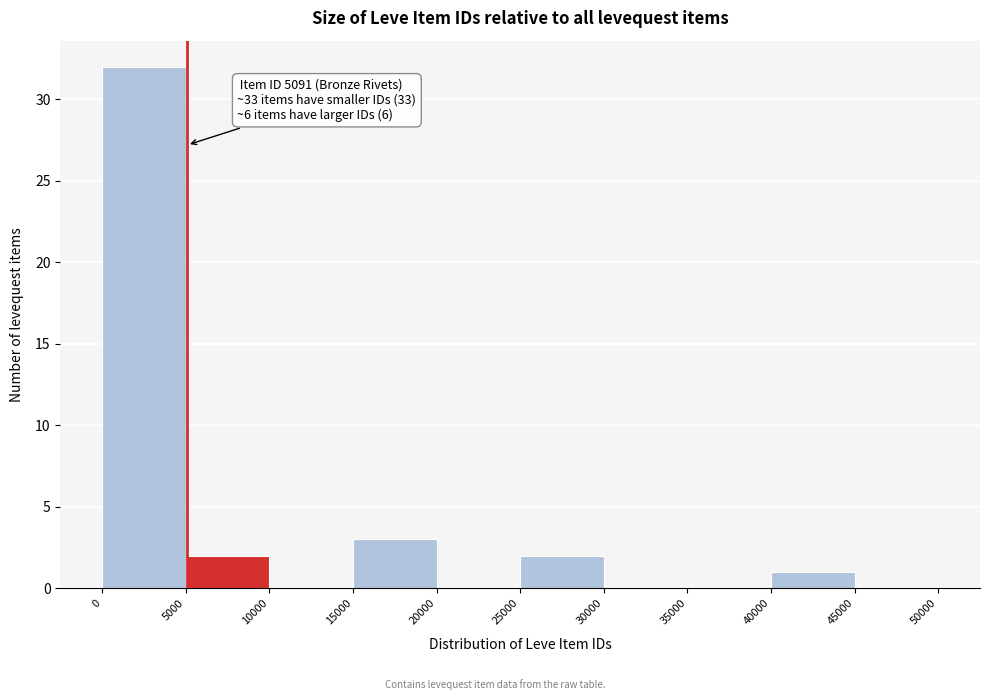

Over which range of the x-axis is the bar tallest?

0 to 5000